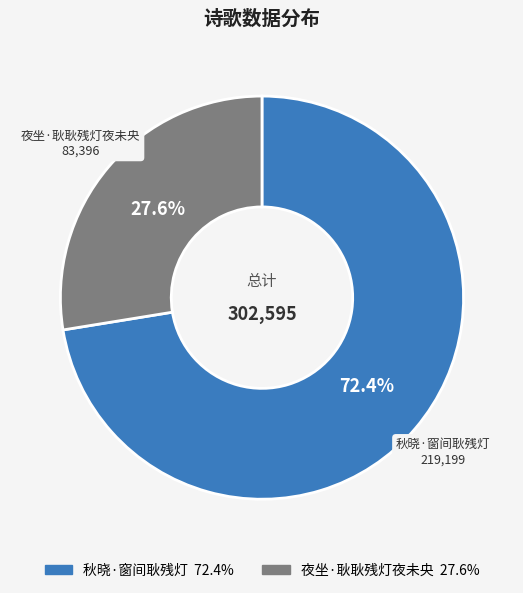

Approximately how many times larger is the value at 夜坐·耿耿残灯夜未央 compared to 秋晓·窗间耿残灯?

0.4